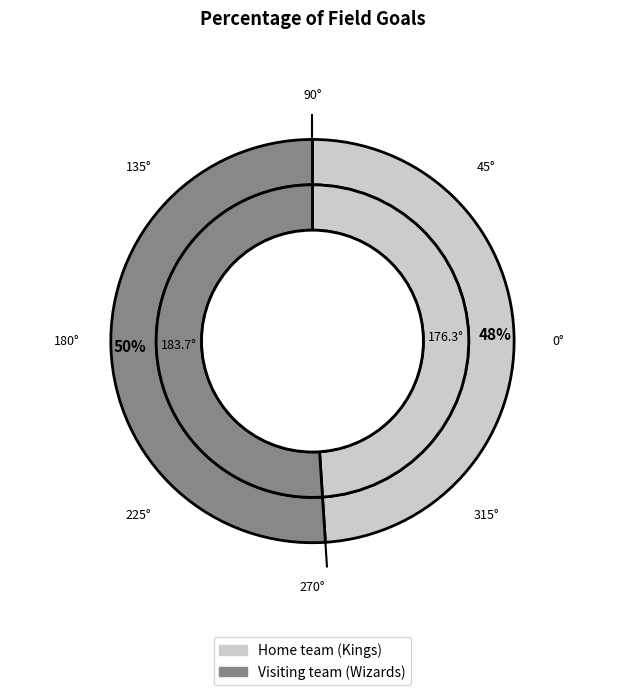

True or false: Visiting team (Wizards) accounts for 51% of the total.

True